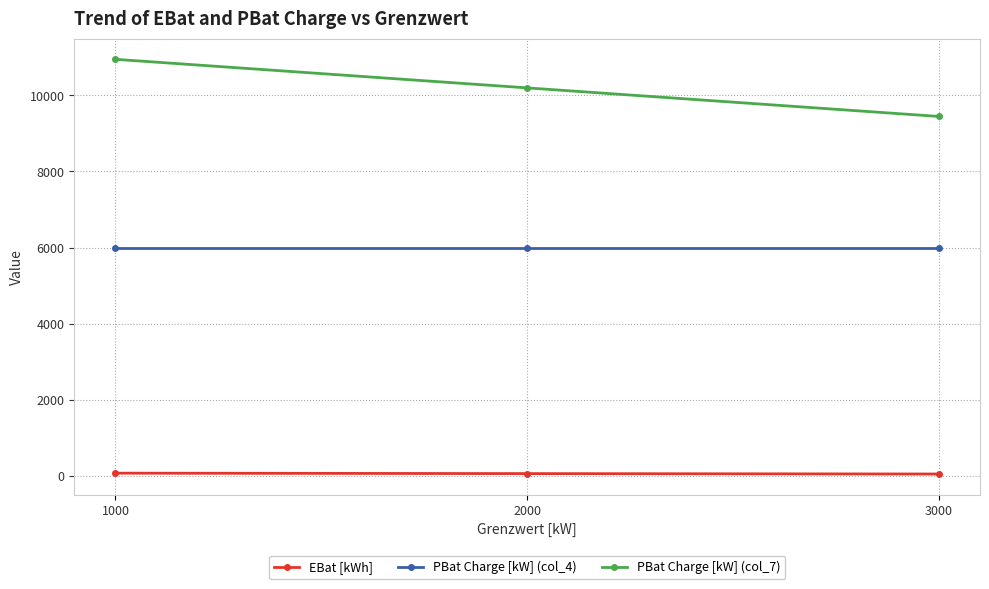

What is the total value across all series at 1000?

17018.9